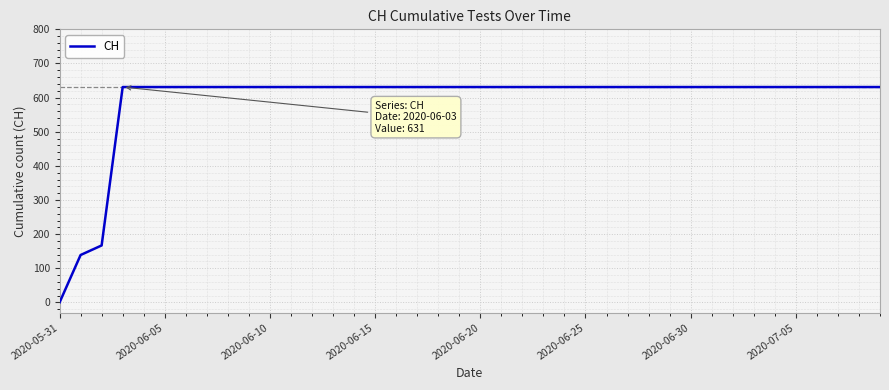

Count the number of data series in this chart.

1